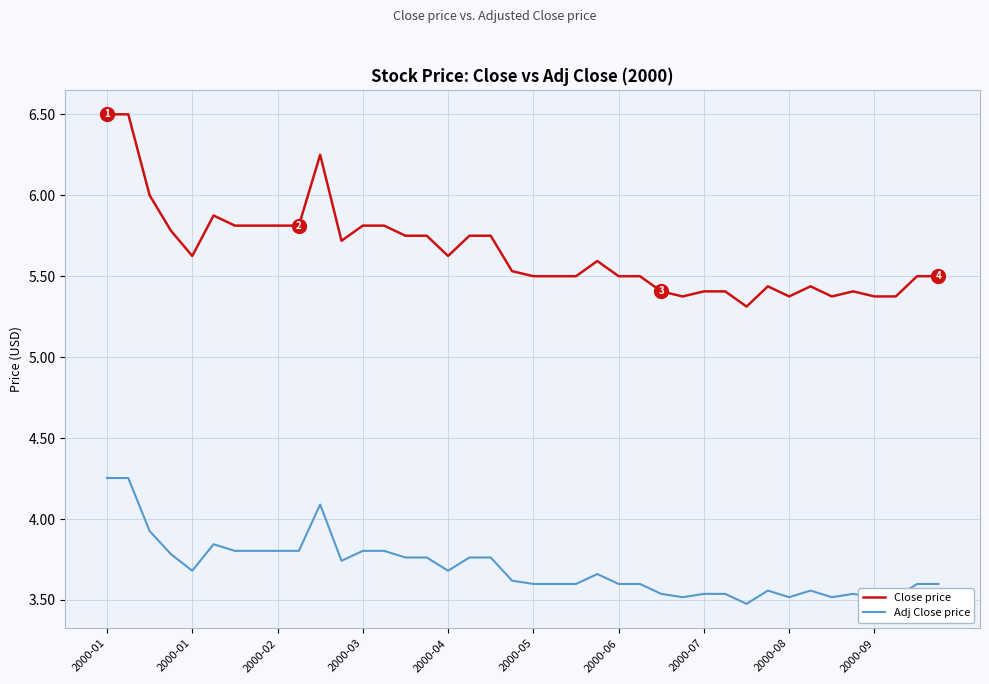

What is the sum of all Close price values?

226.1